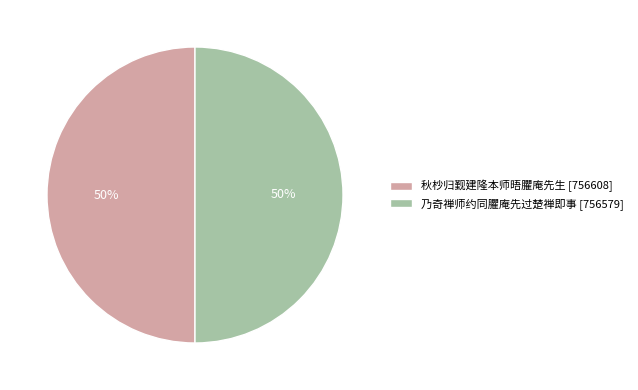

Is the sum of 秋杪归觐建隆本师晤臞庵先生 [756608] and 乃奇禅师约同臞庵先过楚禅即事 [756579] greater than half?

Yes